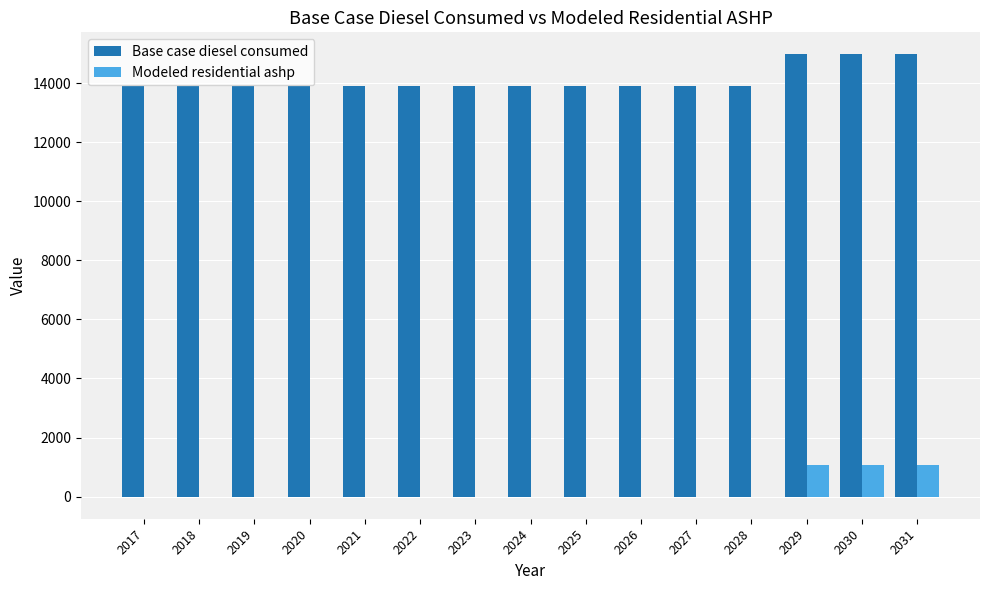

The Modeled residential ashp series shows 1886.6 at 2029. True or false?

False